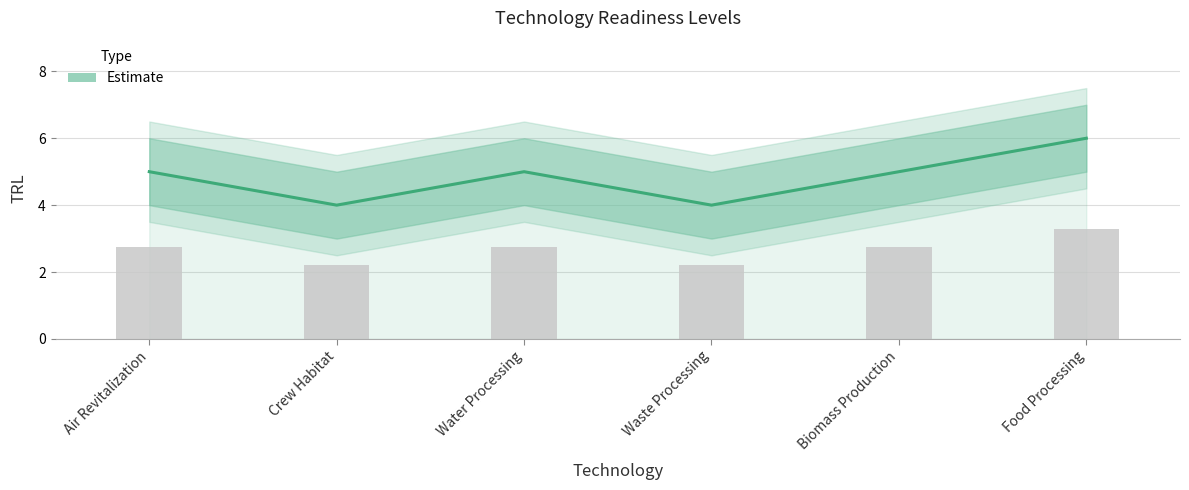

Rank the categories by value from highest to lowest.

Food Processing, Air Revitalization, Water Processing, Biomass Production, Crew Habitat, Waste Processing